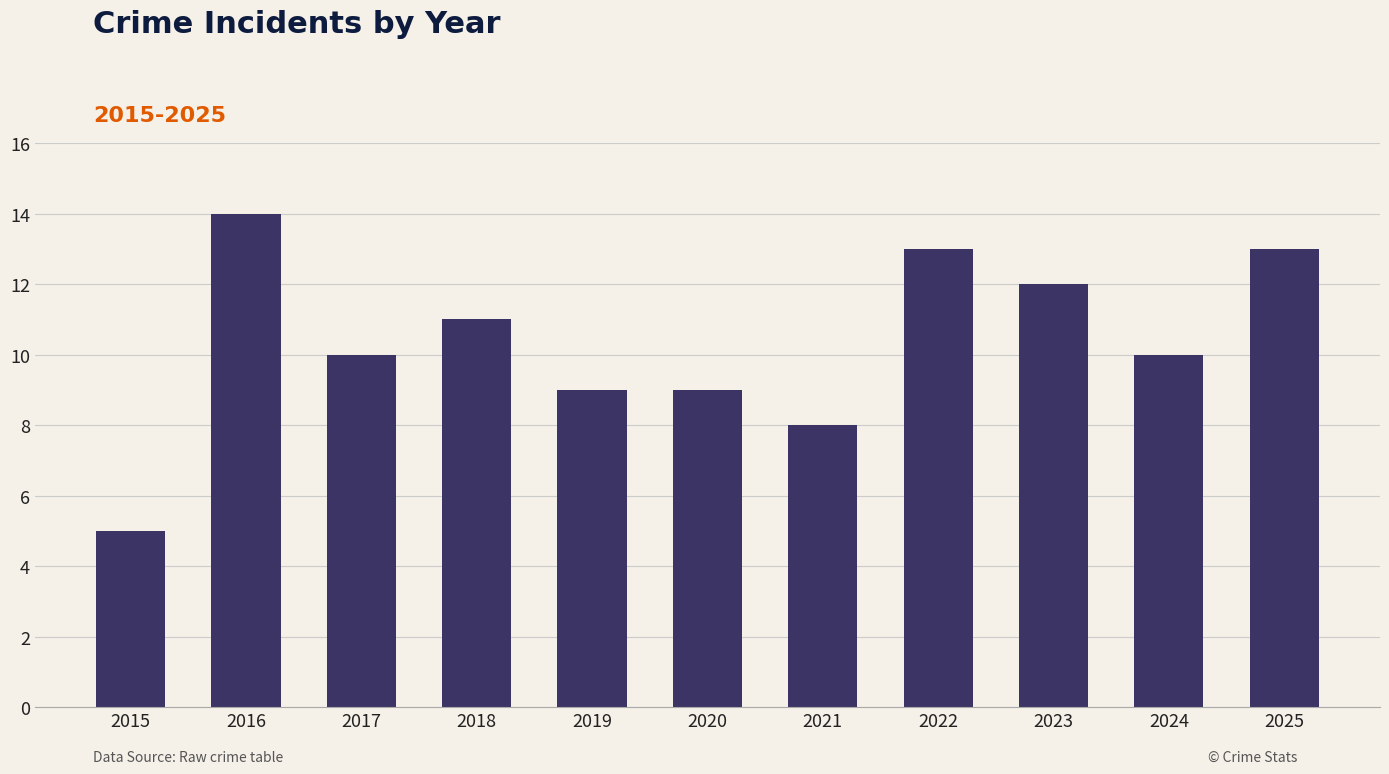

What is the approximate value at 2019?

9